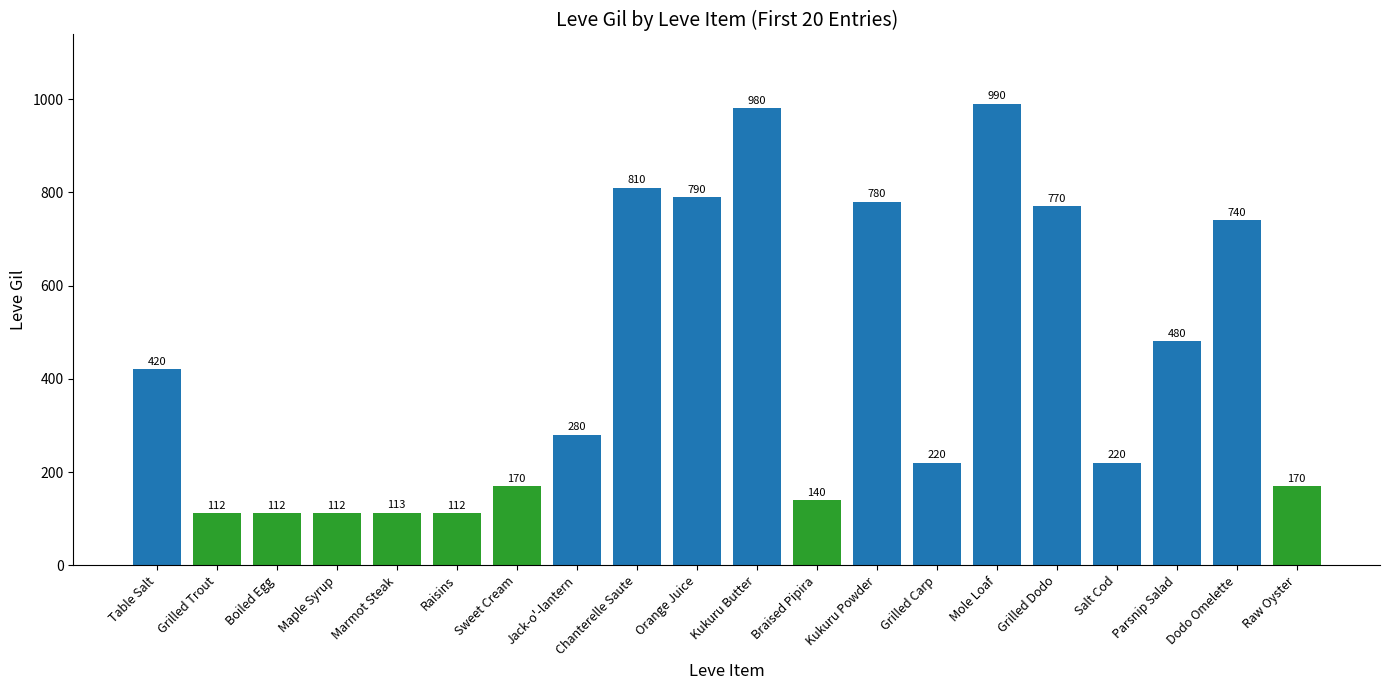

What is the change in value from Marmot Steak to Braised Pipira?

+27